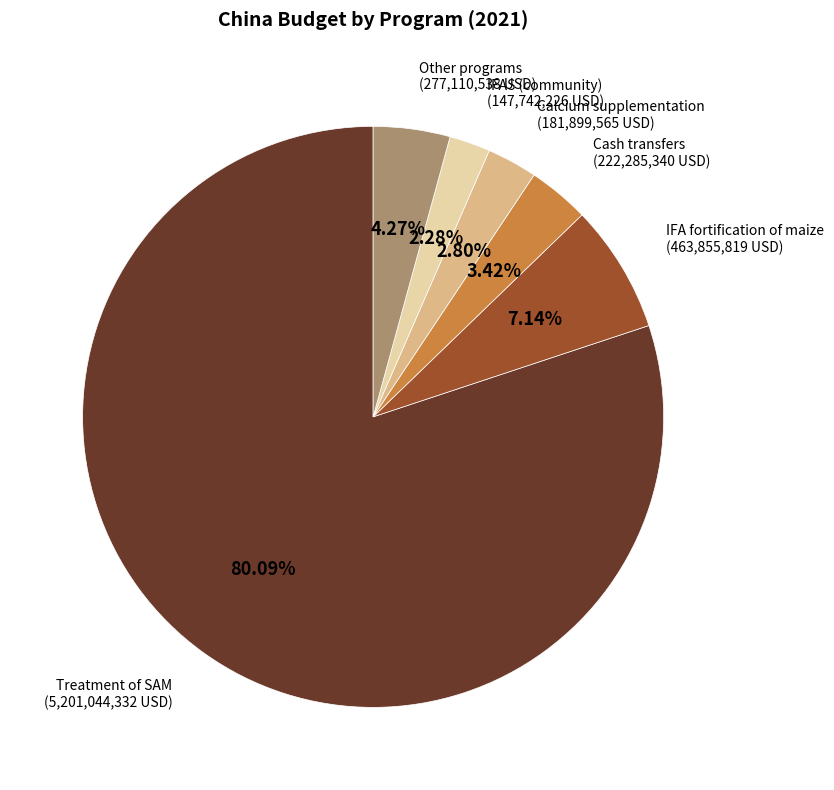

To the nearest percent, what percentage of the pie is Treatment of SAM?

80%